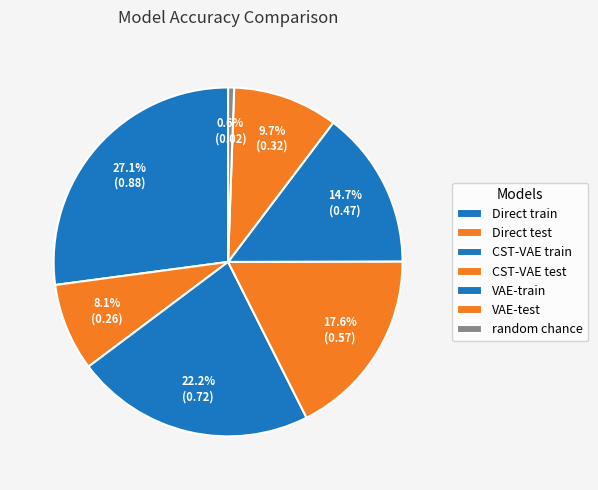

The Direct test slice represents 23% of the pie. True or false?

False